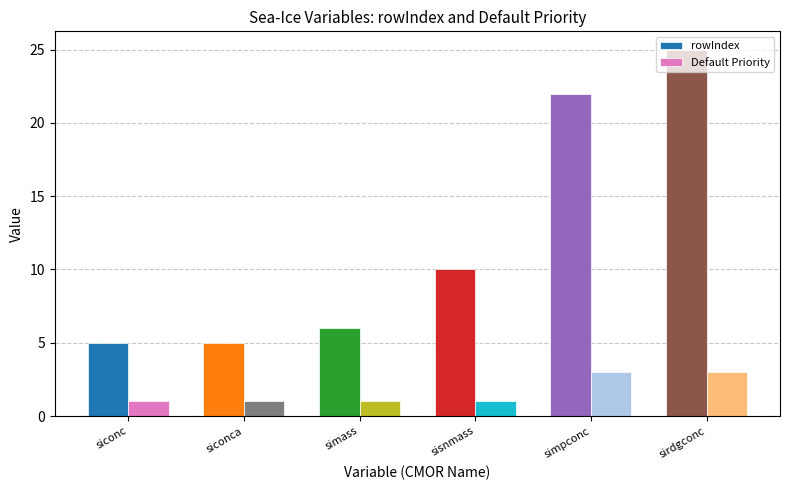

Reading left to right, extract all data points from this chart.

rowIndex: 5	5	6	10	22	25
Default Priority: 1	1	1	1	3	3